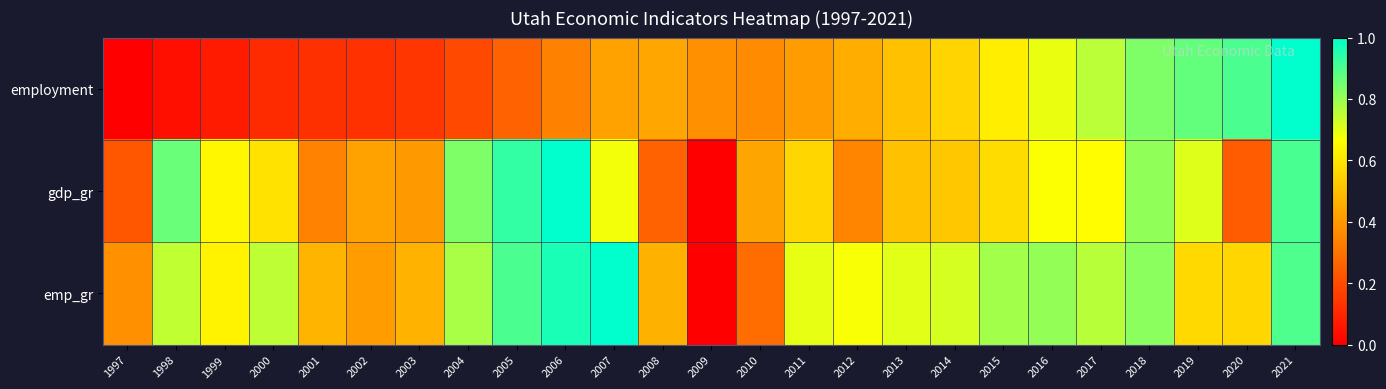

Reading left to right, what are all the values shown in this chart?

employment: 1997=0.0	1998=0.0	1999=0.1	2000=0.1	2001=0.1	2002=0.1	2003=0.1	2004=0.2	2005=0.3	2006=0.3	2007=0.4	2008=0.4	2009=0.4	2010=0.4	2011=0.4	2012=0.5	2013=0.5	2014=0.6	2015=0.6	2016=0.7	2017=0.8	2018=0.8	2019=0.9	2020=0.9	2021=1.0
gdp_gr: 1997=0.2	1998=0.9	1999=0.6	2000=0.6	2001=0.3	2002=0.4	2003=0.4	2004=0.8	2005=0.9	2006=1.0	2007=0.7	2008=0.3	2009=0.0	2010=0.4	2011=0.6	2012=0.3	2013=0.5	2014=0.5	2015=0.6	2016=0.7	2017=0.7	2018=0.8	2019=0.7	2020=0.2	2021=0.9
emp_gr: 1997=0.4	1998=0.7	1999=0.6	2000=0.8	2001=0.5	2002=0.4	2003=0.5	2004=0.8	2005=0.9	2006=1.0	2007=1.0	2008=0.5	2009=0.0	2010=0.3	2011=0.7	2012=0.7	2013=0.7	2014=0.7	2015=0.8	2016=0.8	2017=0.8	2018=0.8	2019=0.6	2020=0.6	2021=0.9